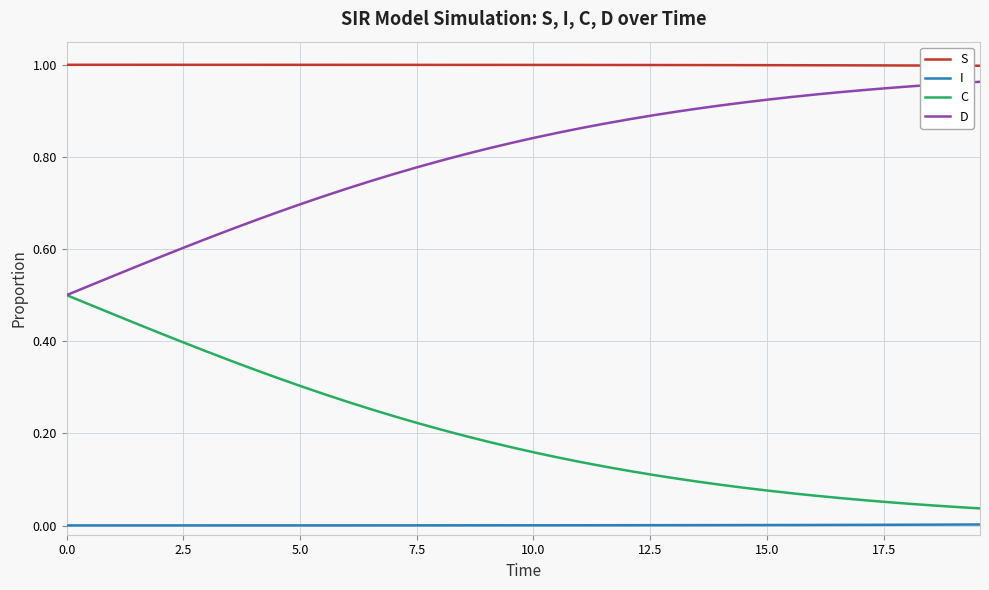

Rank the series by their average value, from highest to lowest.

S, D, C, I